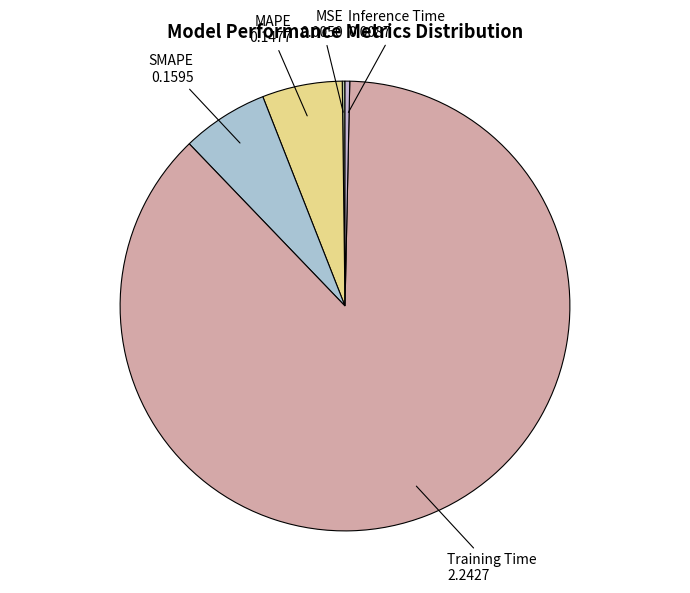

Between Inference Time and SMAPE, which is larger?

SMAPE